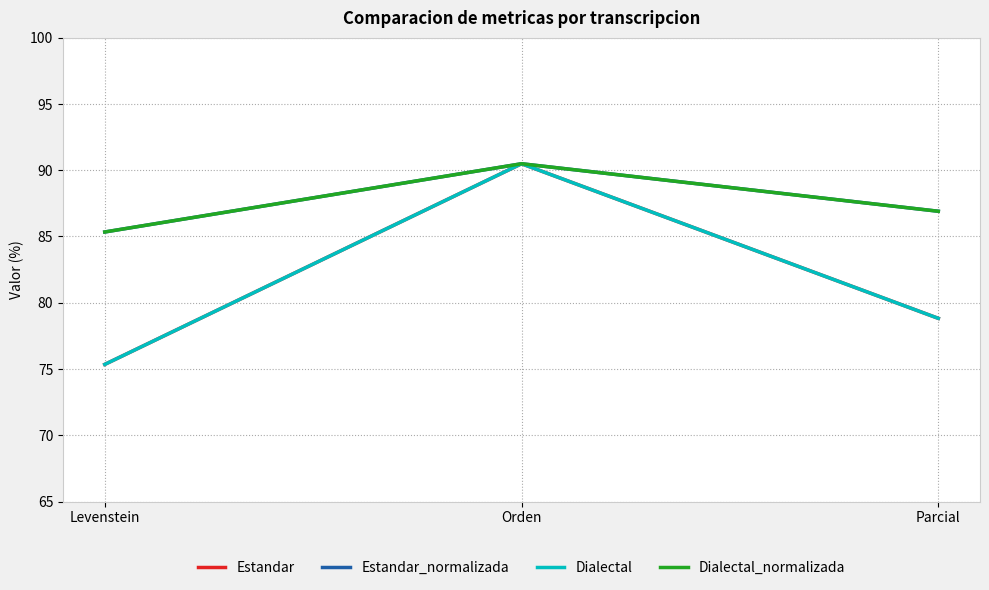

Does the chart have visible grid lines?

Yes